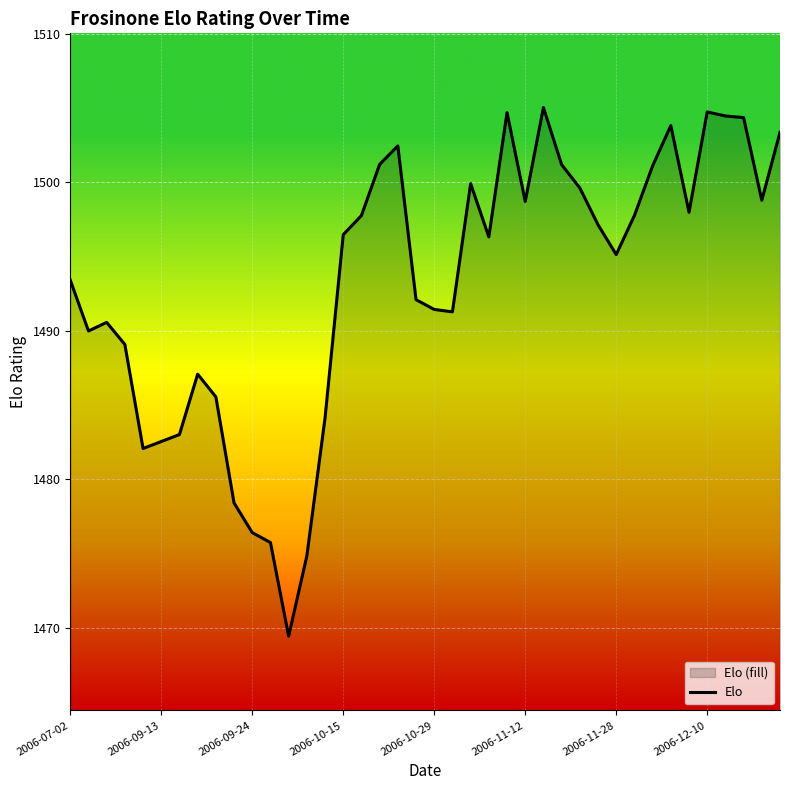

What is the difference between the maximum and minimum values?

35.6